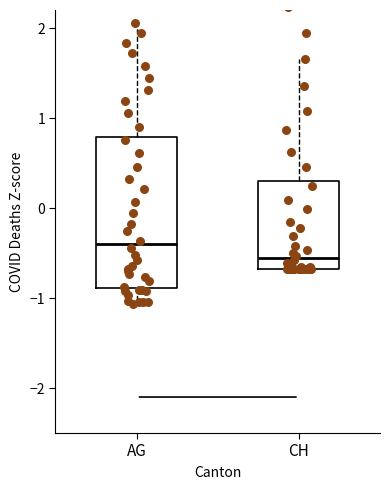

Reading left to right, read every box against the y-axis: the position of its median line, the range the box covers, and the ends of its whiskers. The values are not printed on the chart, so give them approximately, as read against the axis.

AG: median -0.4, box -0.9 to 0.8, whiskers -1.1 to 2.1
CH: median -0.6, box -0.7 to 0.3, whiskers -0.7 to 1.7